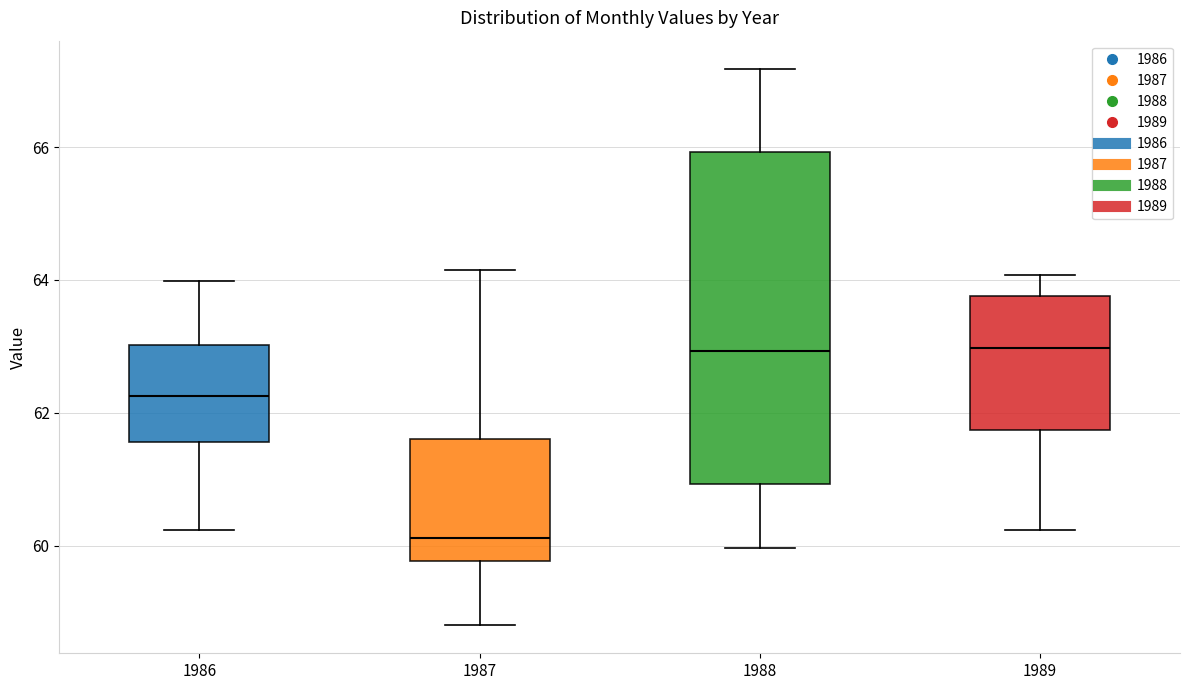

Which box's median line is the lowest?

1987